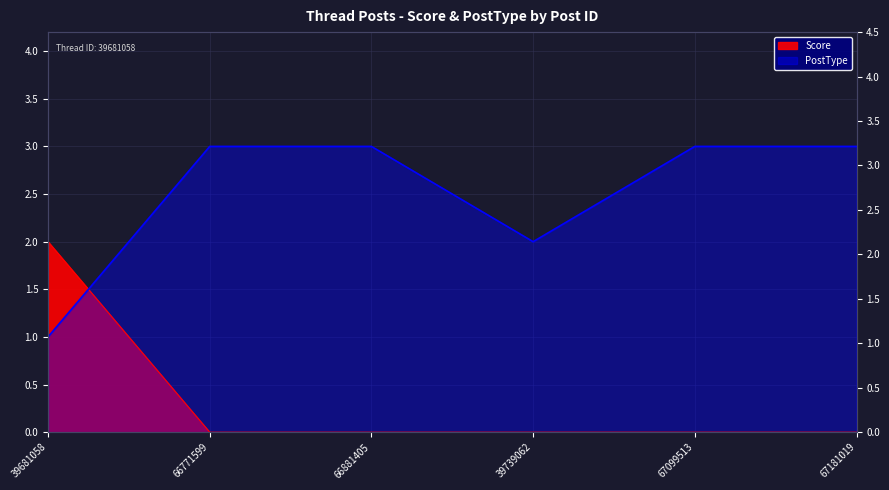

Between 67181019 and 39739062, which is larger?

67181019